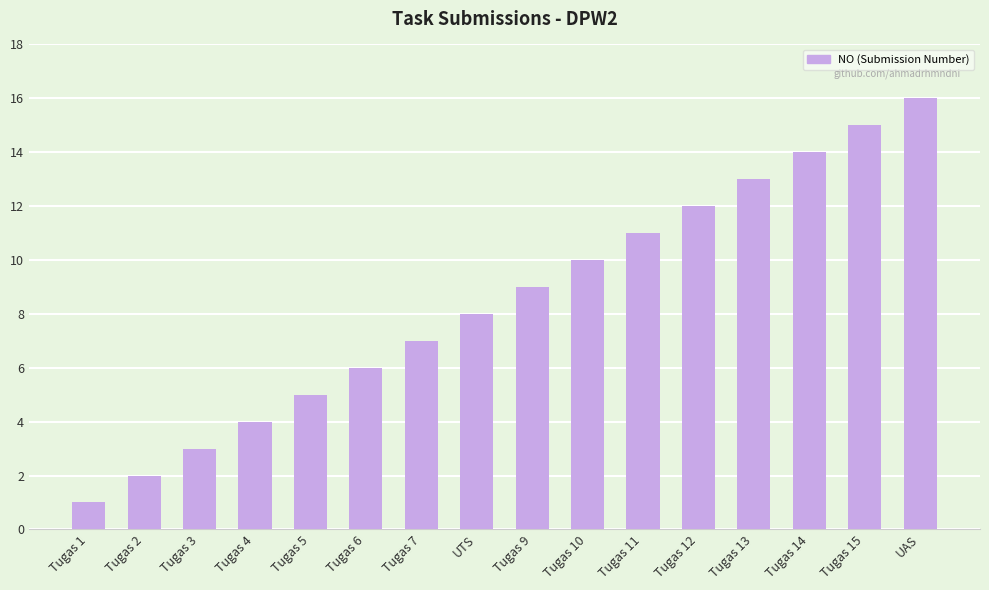

Approximately how many times larger is the value at Tugas 1 compared to Tugas 3?

0.3